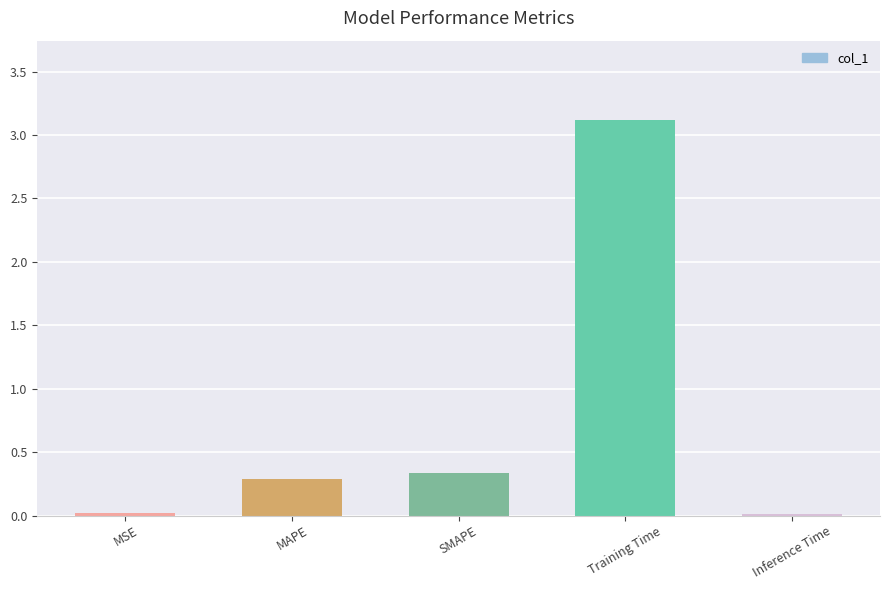

The chart shows a value of 0.0 at Inference Time. True or false?

True